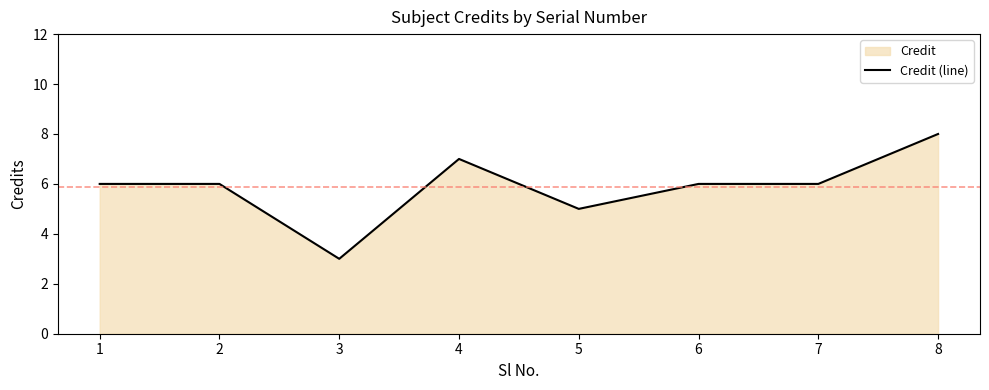

Which category has the highest value across all series?

8